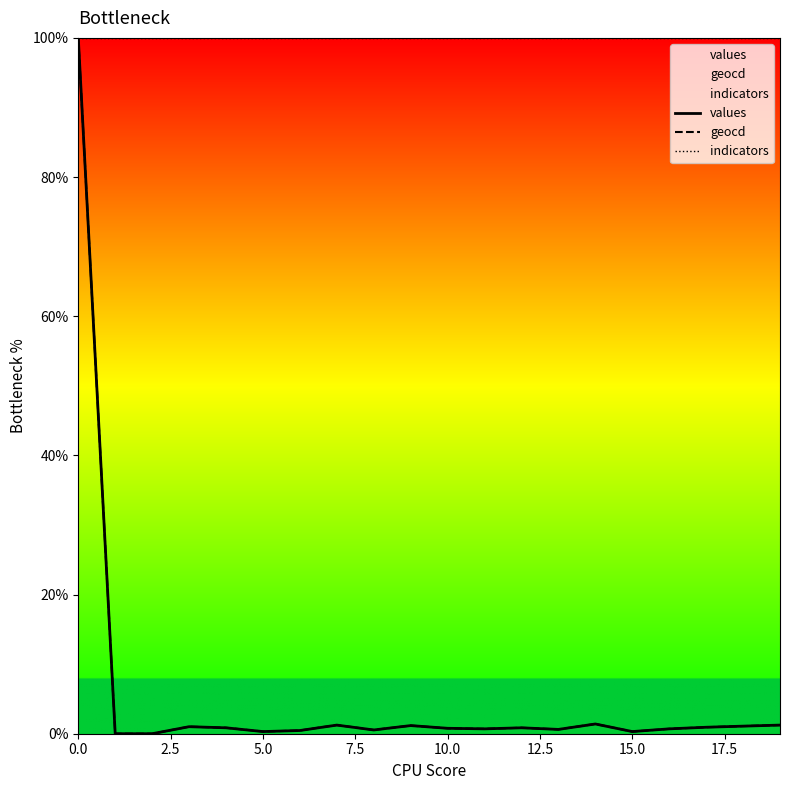

Which series has the largest total across all categories?

indicators